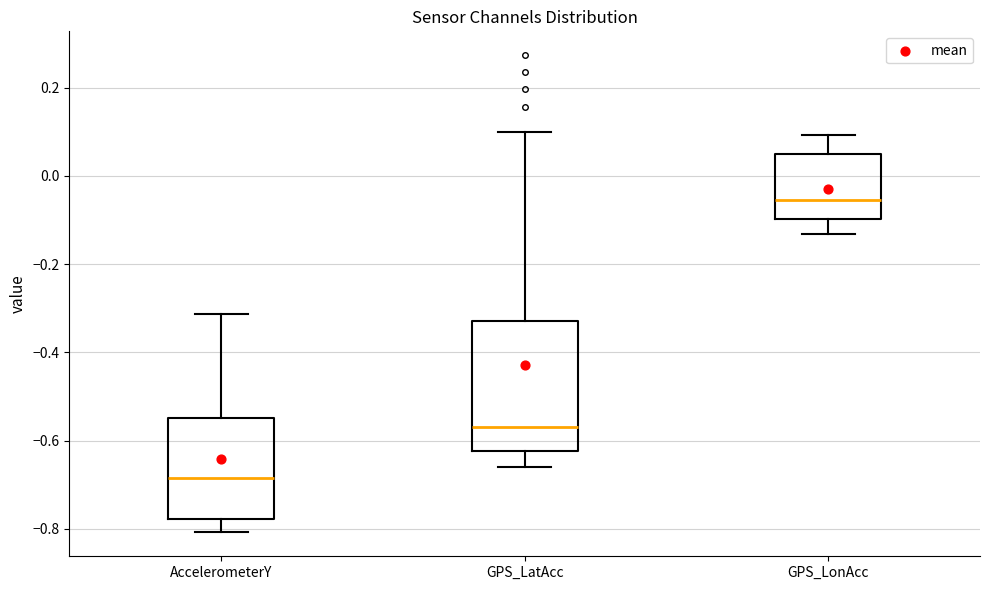

Reading left to right, transcribe this box plot: for each box, give where its median line is, the range the box spans, and where its two whiskers end, as read against the y-axis. The values are not printed on the chart, so give them approximately, as read against the axis.

AccelerometerY: median -0.68, box -0.78 to -0.54, whiskers -0.80 to -0.32
GPS_LatAcc: median -0.56, box -0.62 to -0.32, whiskers -0.66 to 0.10
GPS_LonAcc: median -0.06, box -0.10 to 0.04, whiskers -0.14 to 0.10